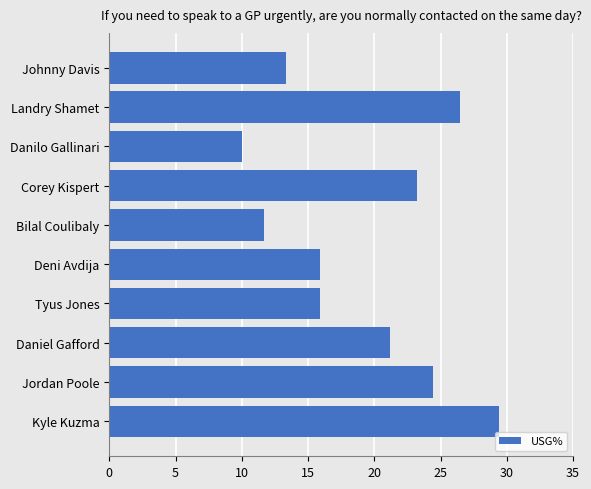

True or false: the data shows 11.7 at Bilal Coulibaly.

True